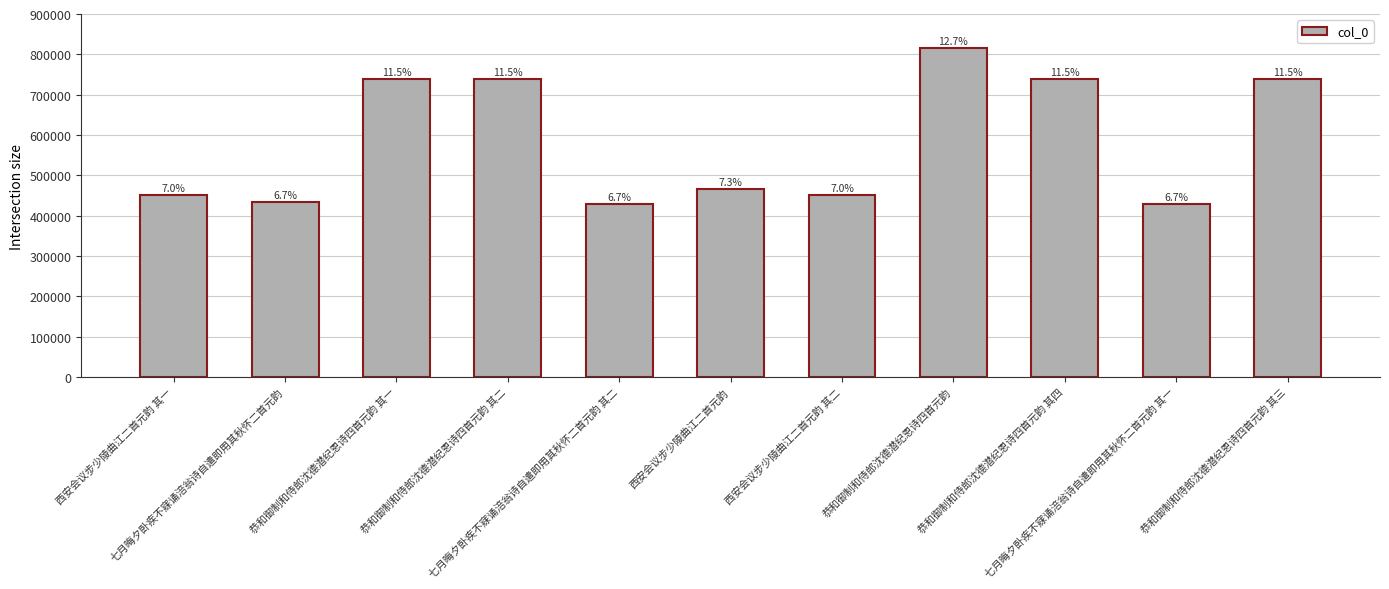

Does the chart contain any negative values?

No